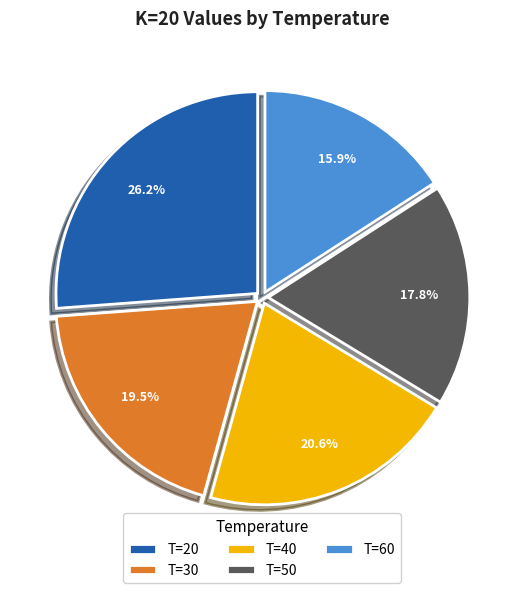

What is the largest slice in the pie chart?

T=20